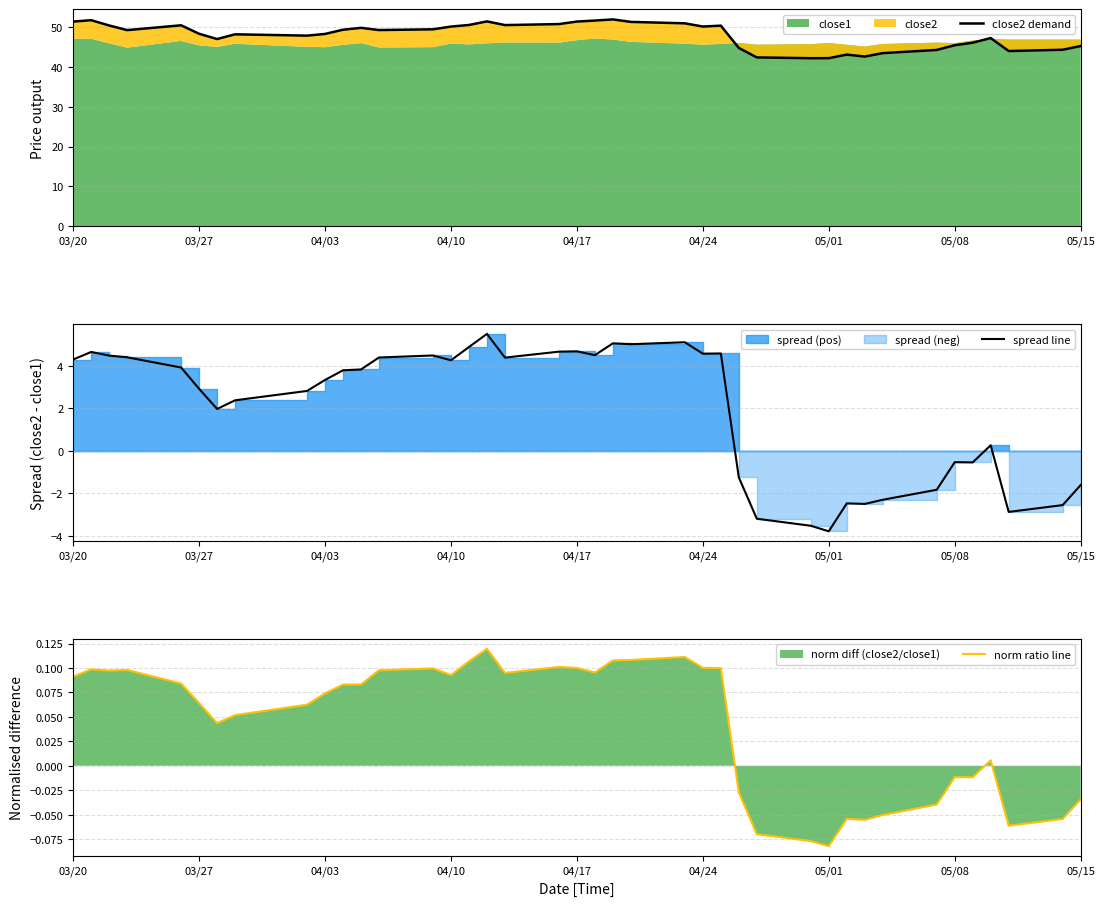

Which series has the largest total across all categories?

close2 demand